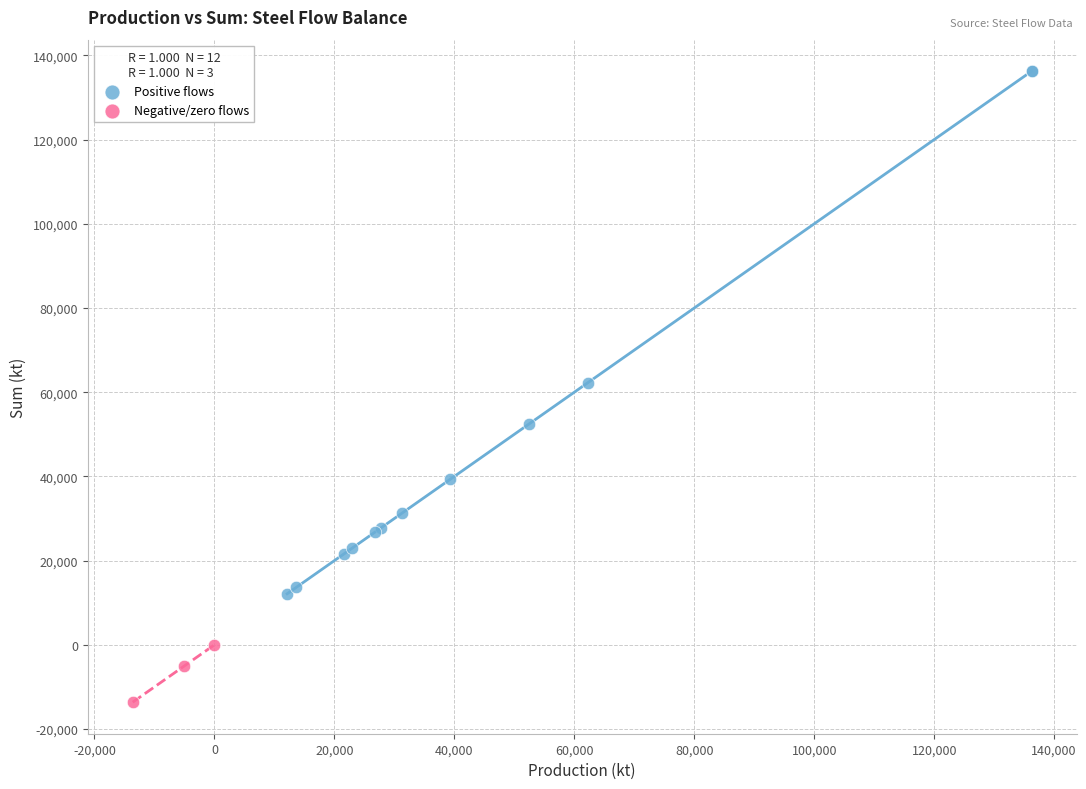

What are all the series names shown in the legend?

Positive flows, Negative/zero flows